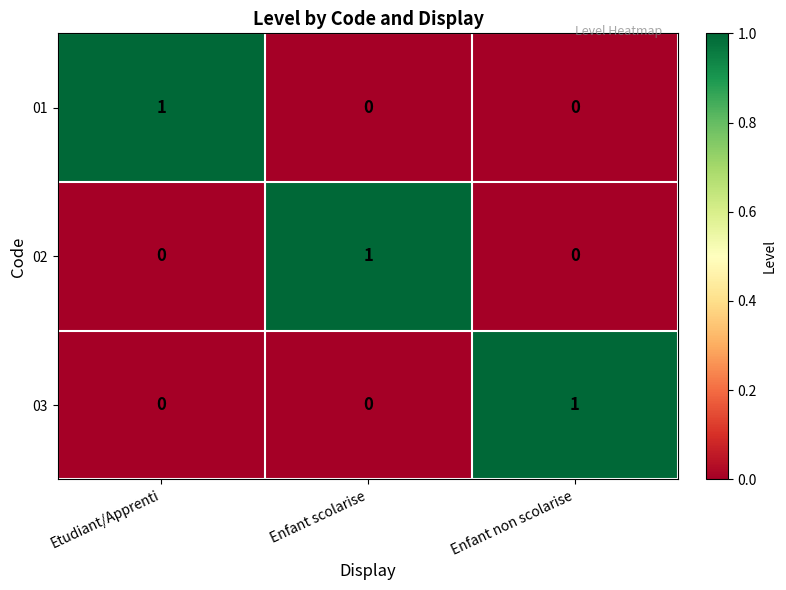

Reading right to left, transcribe all the data shown in this chart.

01: 0	0	1
02: 0	1	0
03: 1	0	0